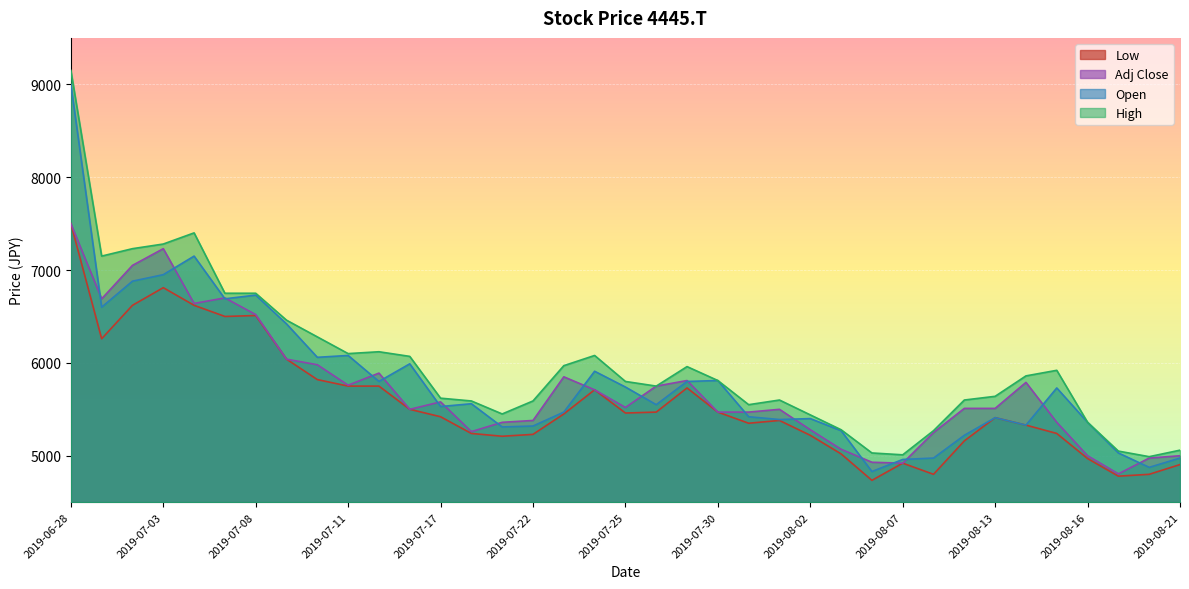

The Low series shows 6510 at 2019-07-08. True or false?

True